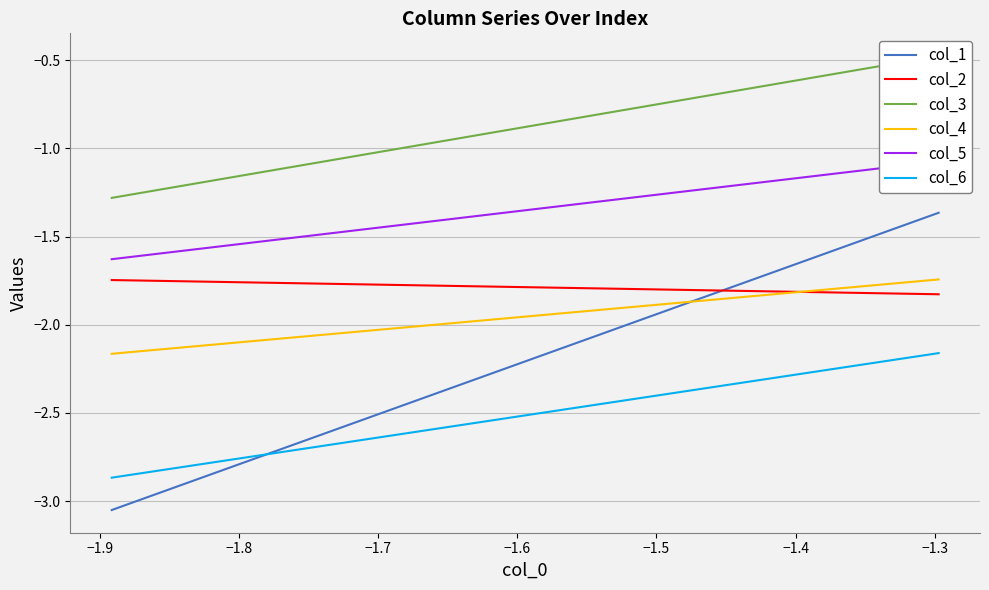

Is this an area chart (filled region under the line)?

No